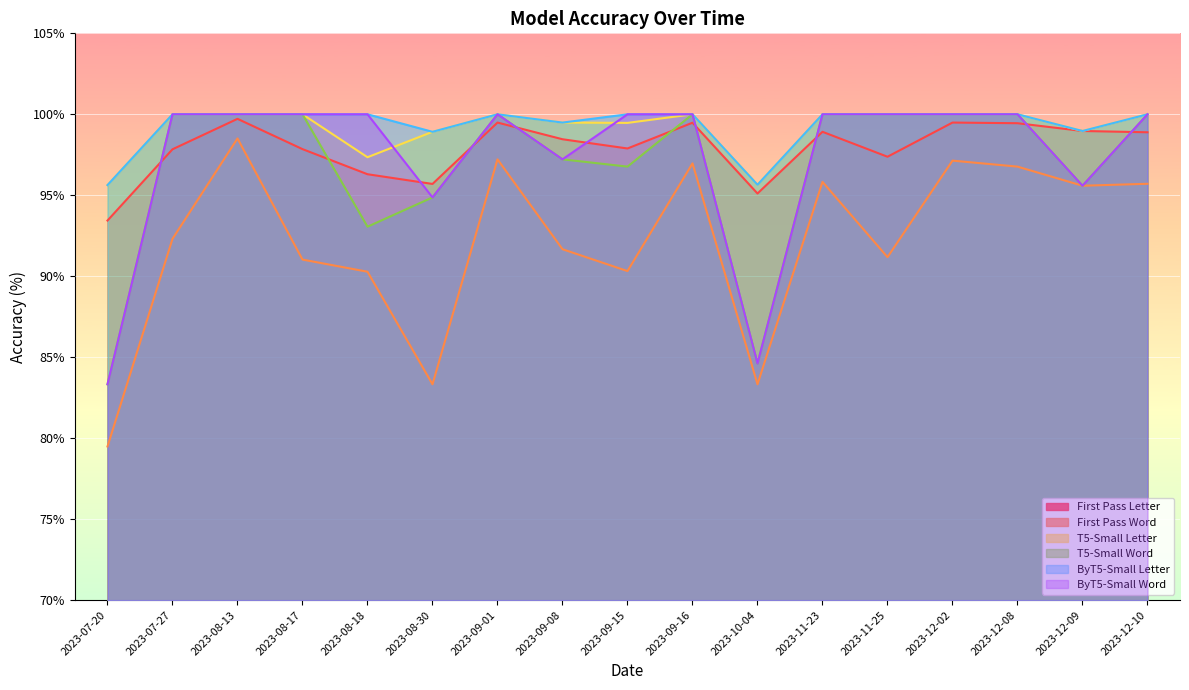

In T5-Small Letter, how many points are lower than both neighbors (excluding endpoints)?

4